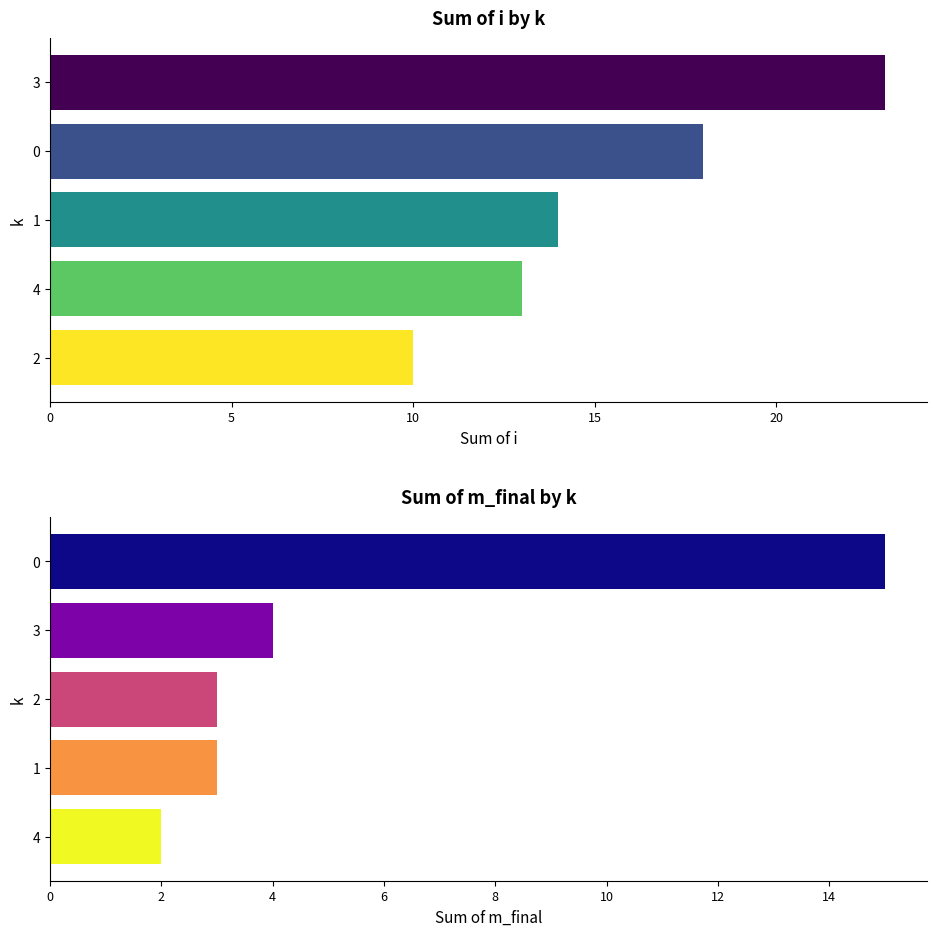

How many groups of bars are there?

5